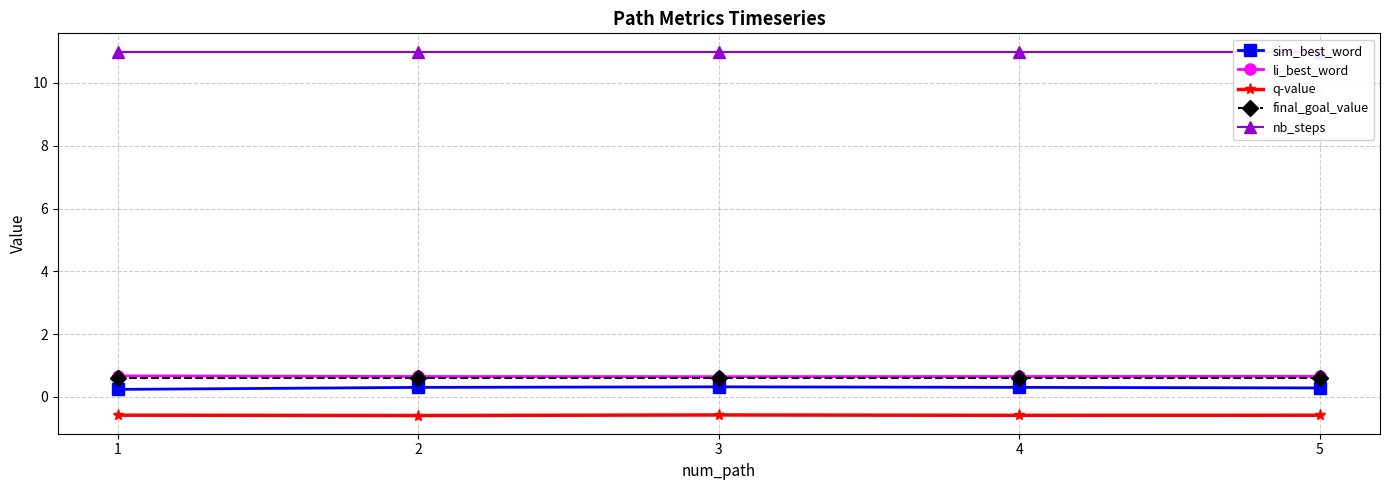

Reading left to right, what are all the values shown in this chart?

sim_best_word: 1=0.2	2=0.3	3=0.3	4=0.3	5=0.3
li_best_word: 1=0.7	2=0.6	3=0.6	4=0.6	5=0.7
q-value: 1=-0.6	2=-0.6	3=-0.6	4=-0.6	5=-0.6
final_goal_value: 1=0.6	2=0.6	3=0.6	4=0.6	5=0.6
nb_steps: 1=11.0	2=11.0	3=11.0	4=11.0	5=11.0